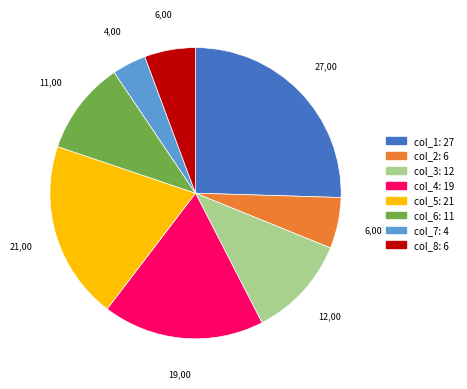

Does any single category account for the majority?

No